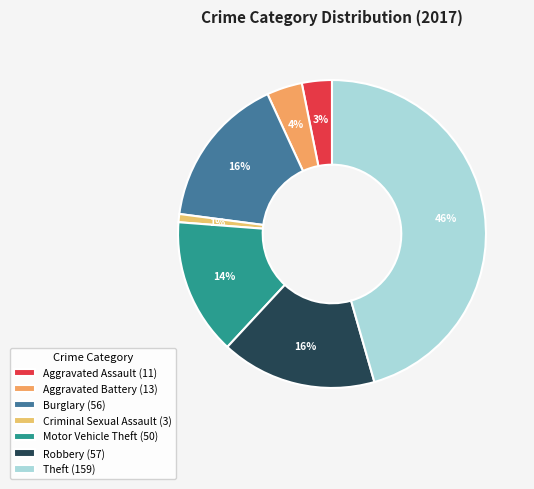

What is the largest slice in the pie chart?

Theft